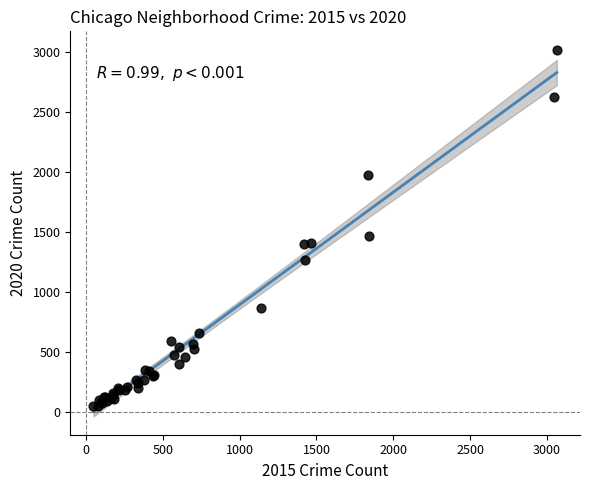

What Y value in the scatter plot is closest to 1532?

1466